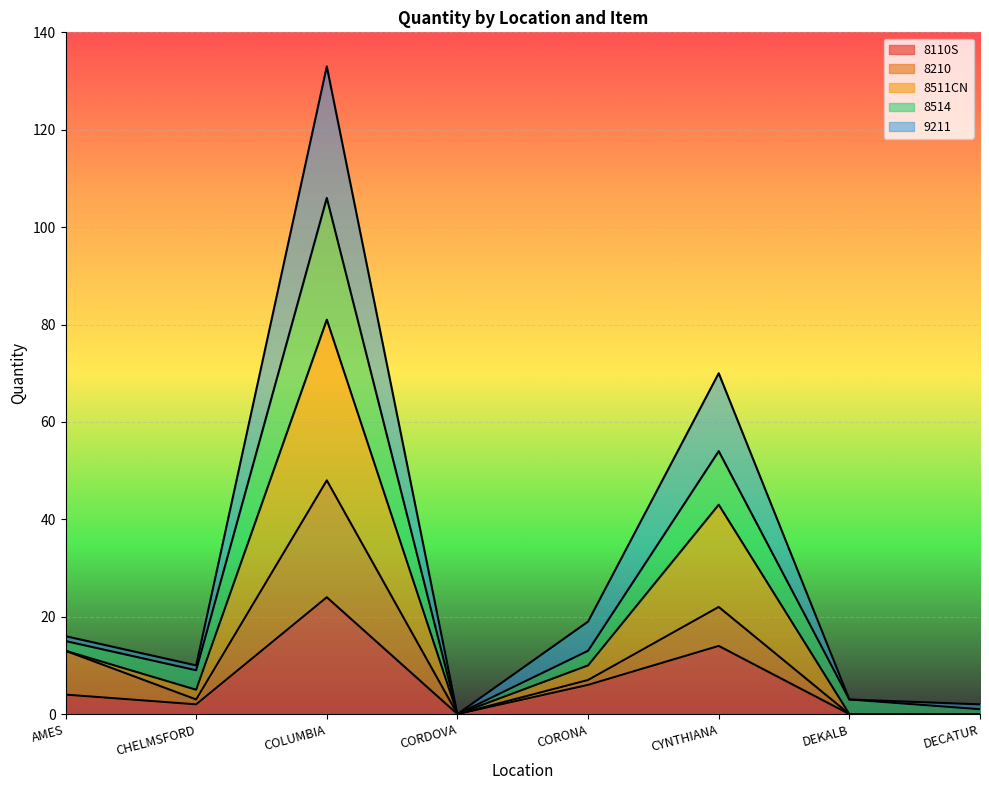

Which category has the highest value in the 8511CN series?

COLUMBIA